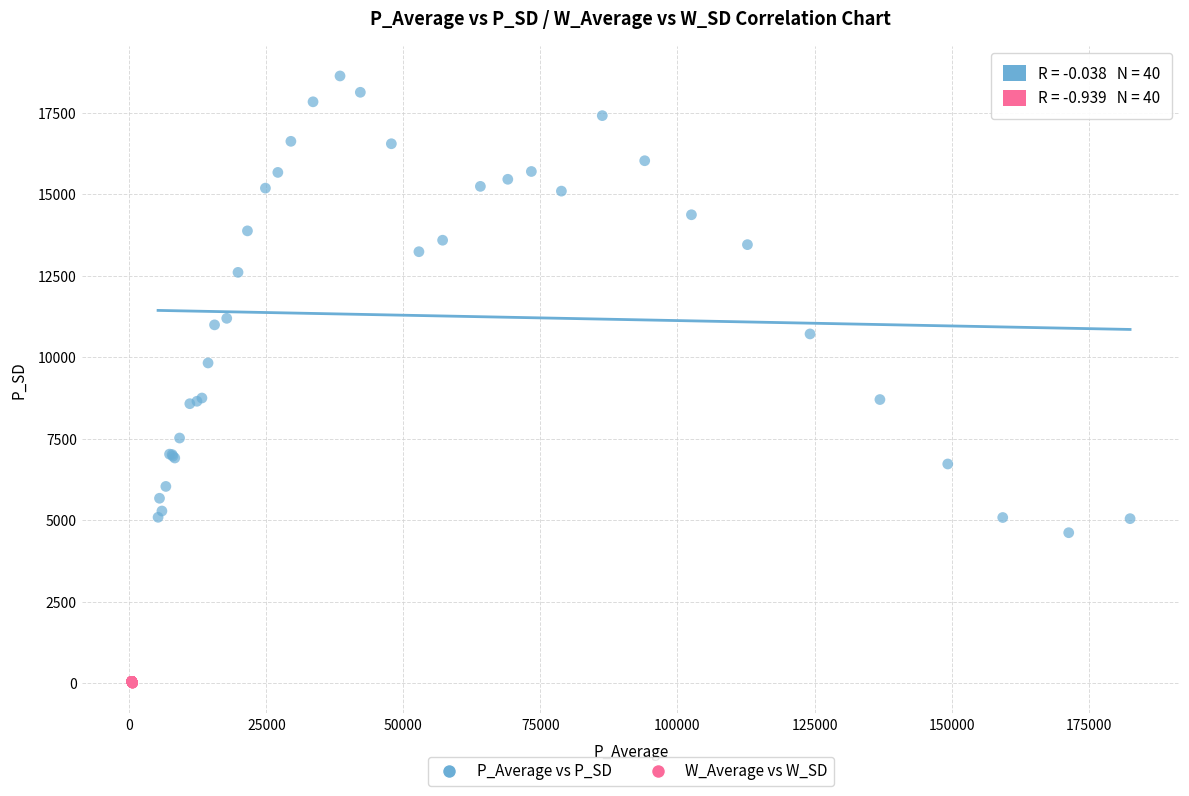

What are all the series names shown in the legend?

P_Average vs P_SD, W_Average vs W_SD